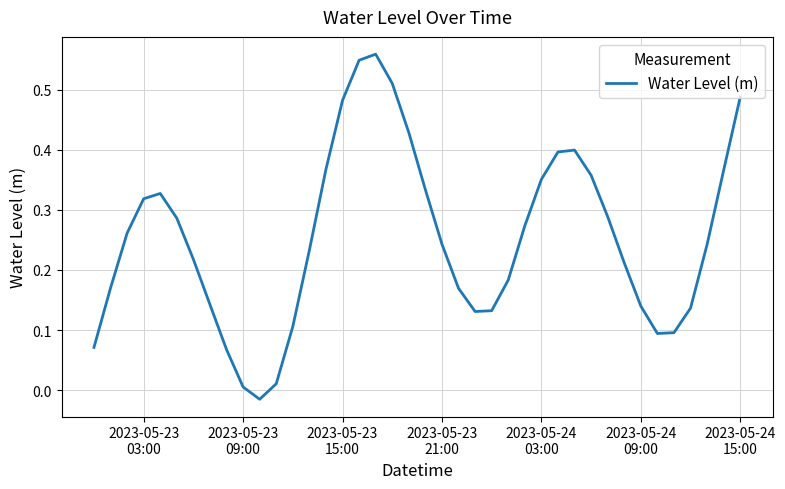

Does the chart display data point markers on the line(s)?

No